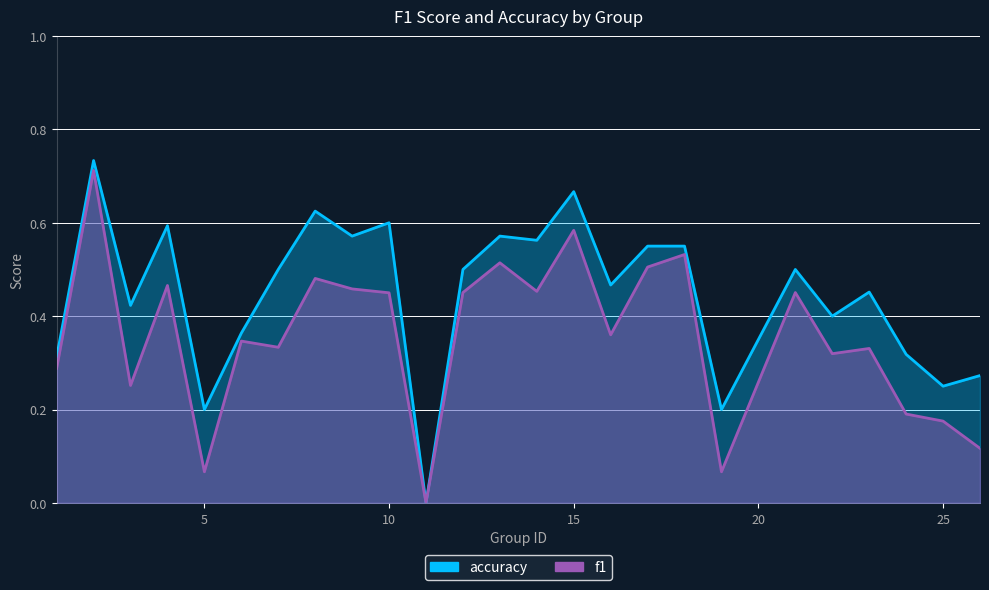

Read the f1 value at 17.

0.5